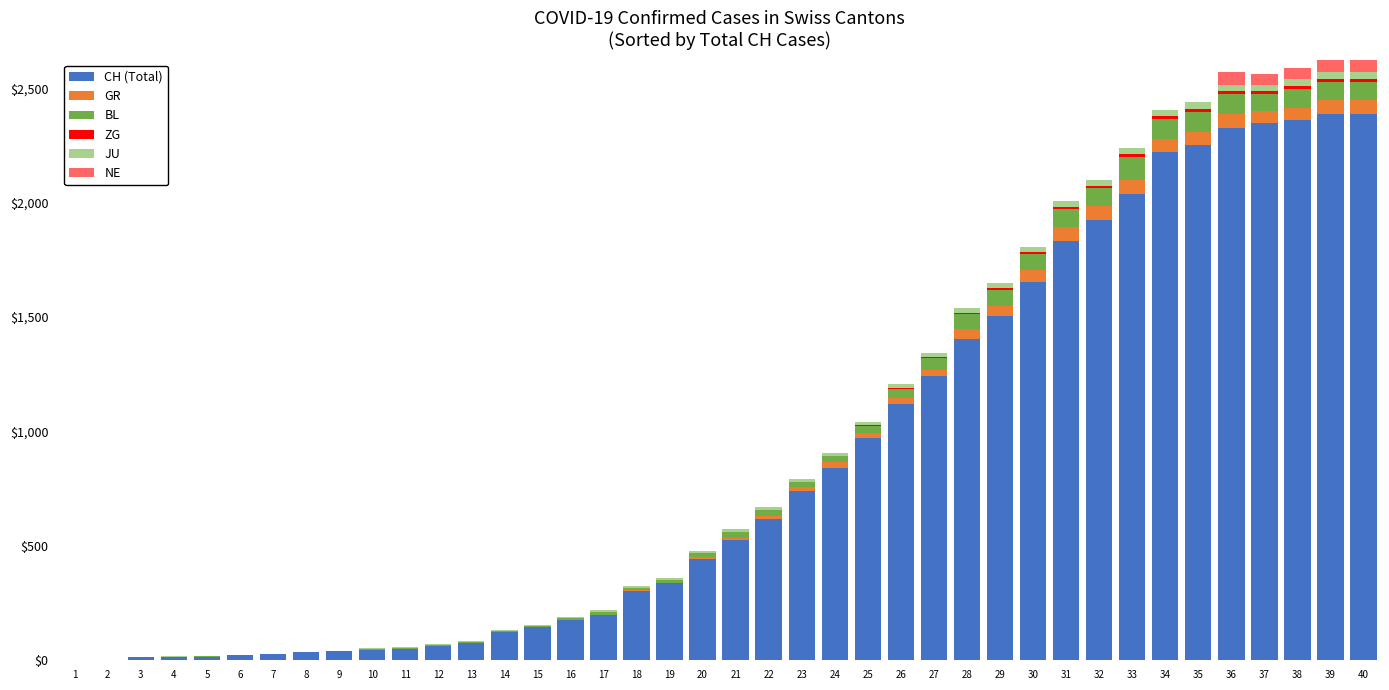

What is the sum of all CH (Total) values?

34831